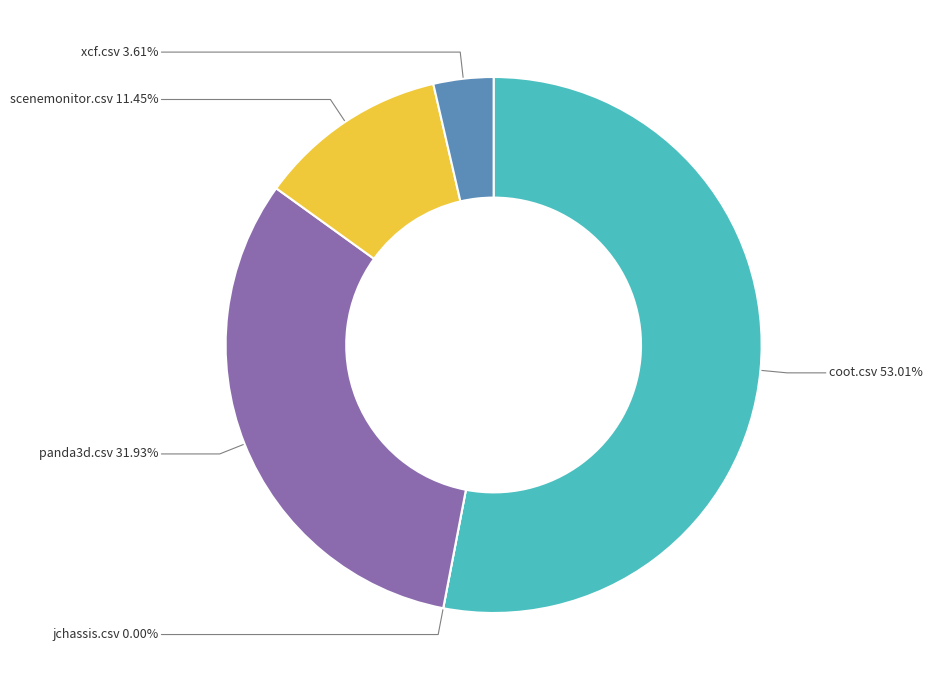

Does coot.csv represent more than half of the total?

Yes